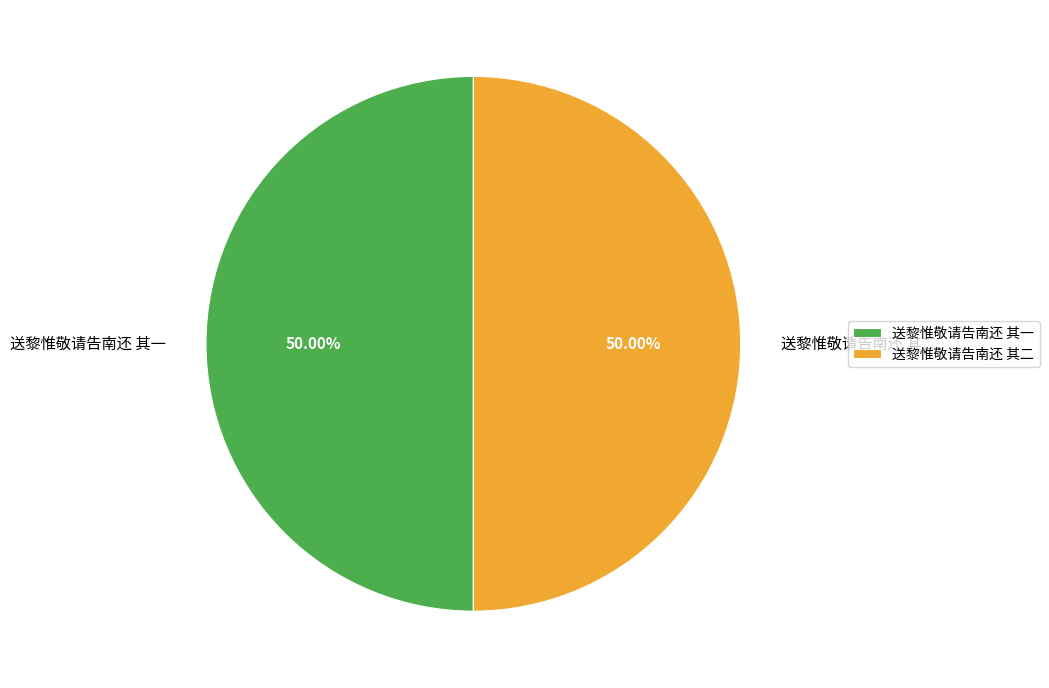

Approximately how many times larger is the value at 送黎惟敬请告南还 其二 compared to 送黎惟敬请告南还 其一?

1.0